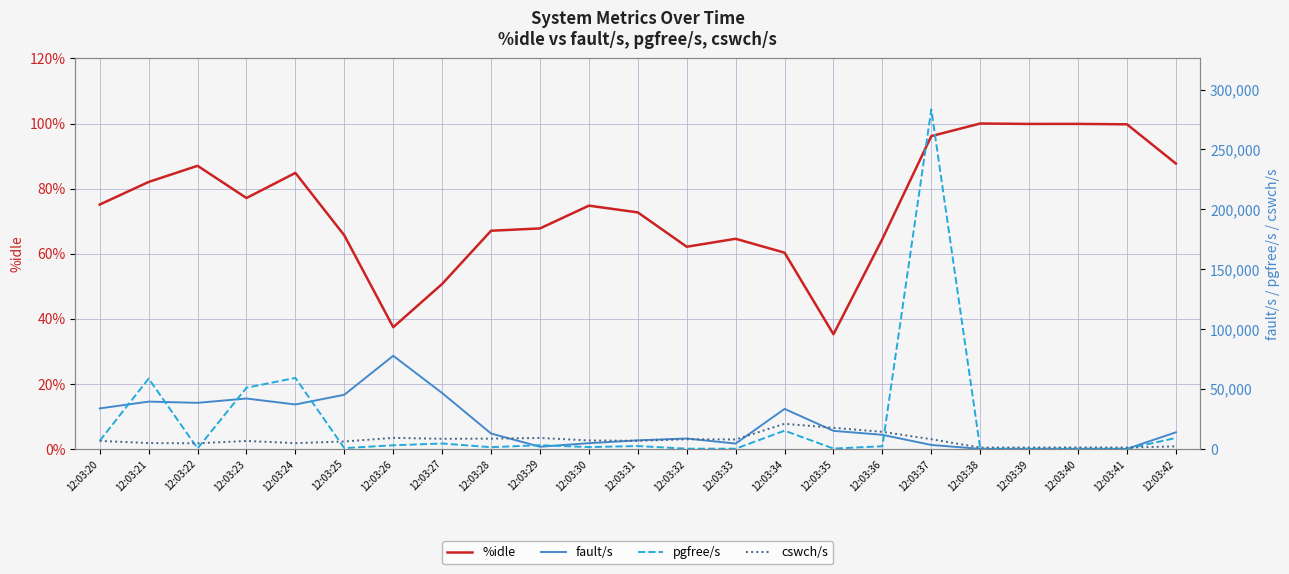

What is the value of the %idle point at the 18th from the left?

96.1